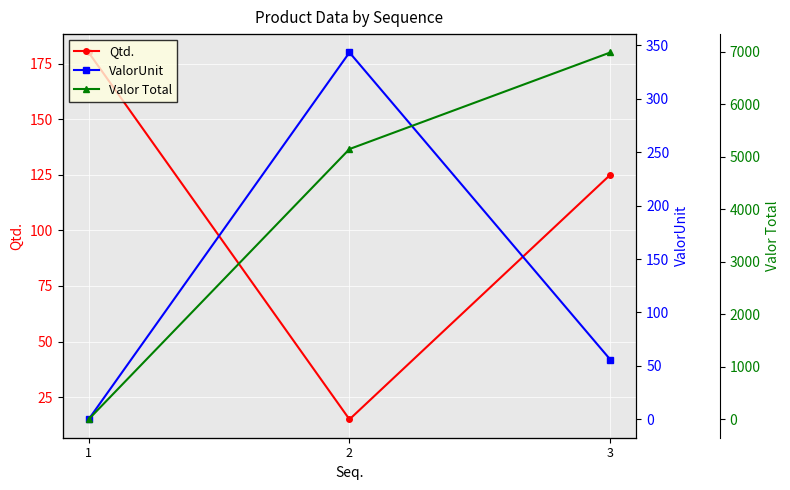

At which label does Qtd. first exceed 125?

1